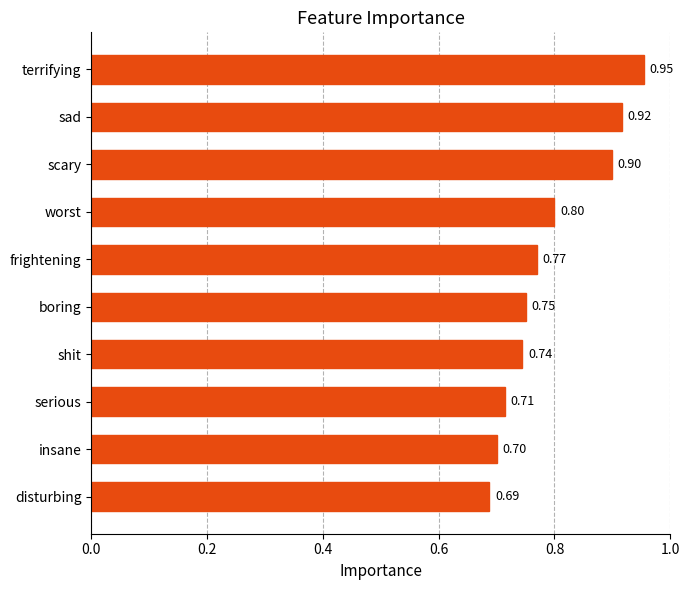

How many data points does each series have?

10